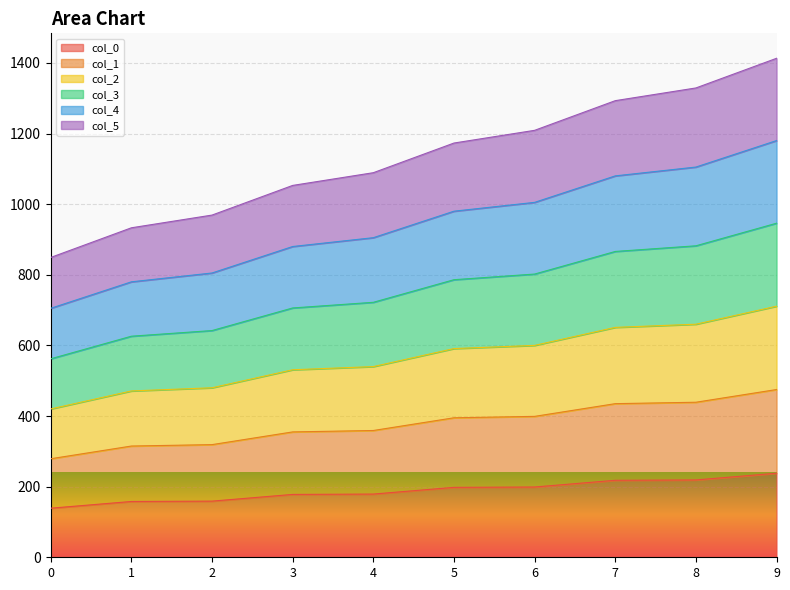

True or false: col_5 and col_4 intersect in this chart.

False